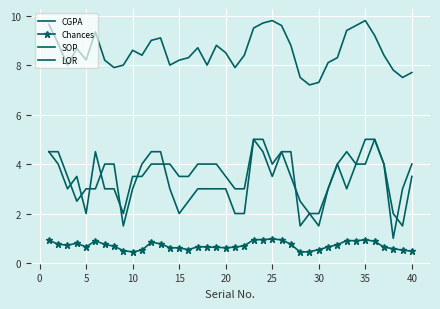

True or false: LOR and Chances cross at least once.

False